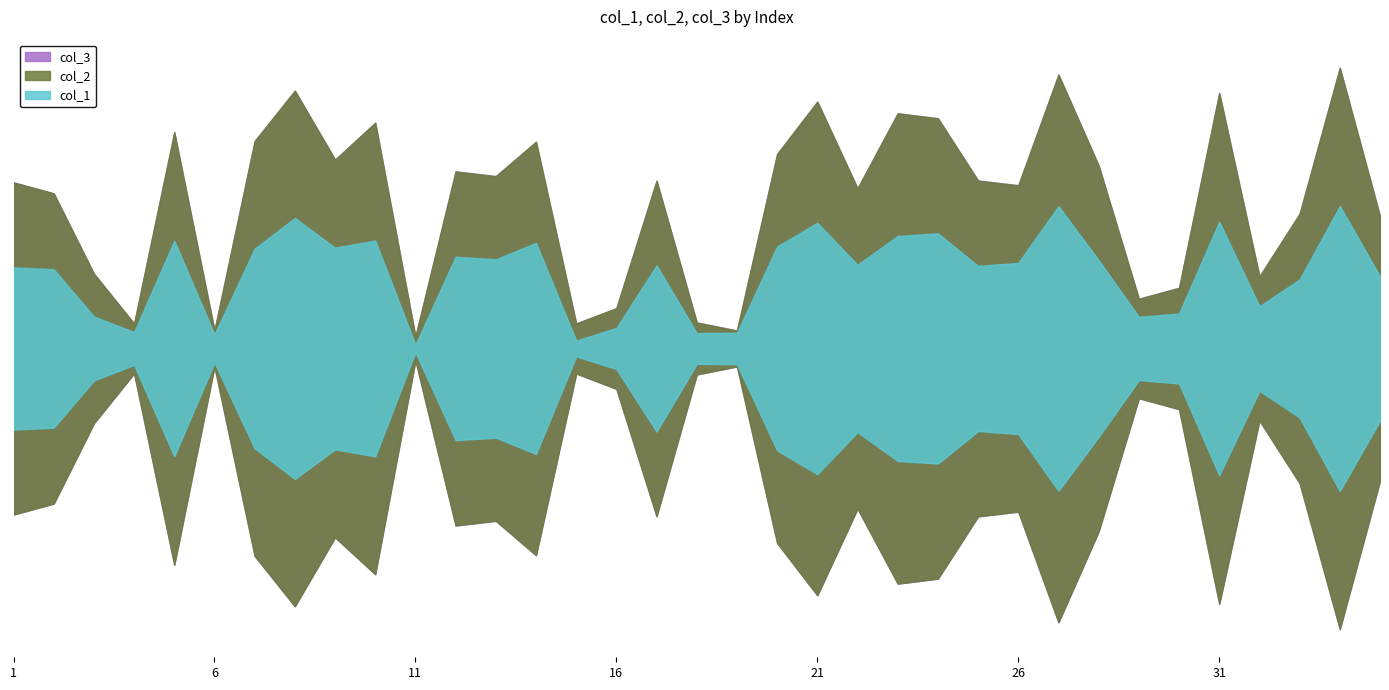

How many lines are shown in the chart?

3